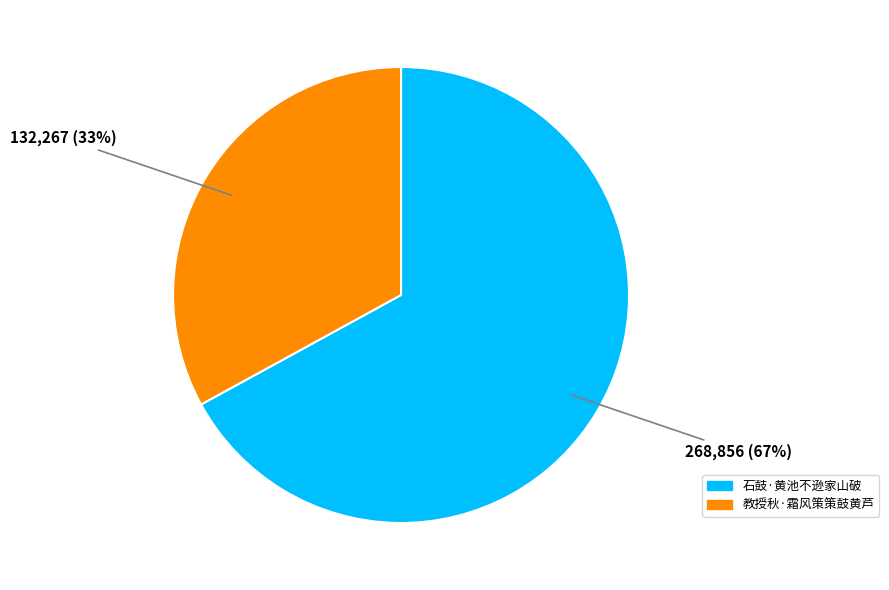

To the nearest percent, what is the difference between the largest and smallest slice percentages?

34%